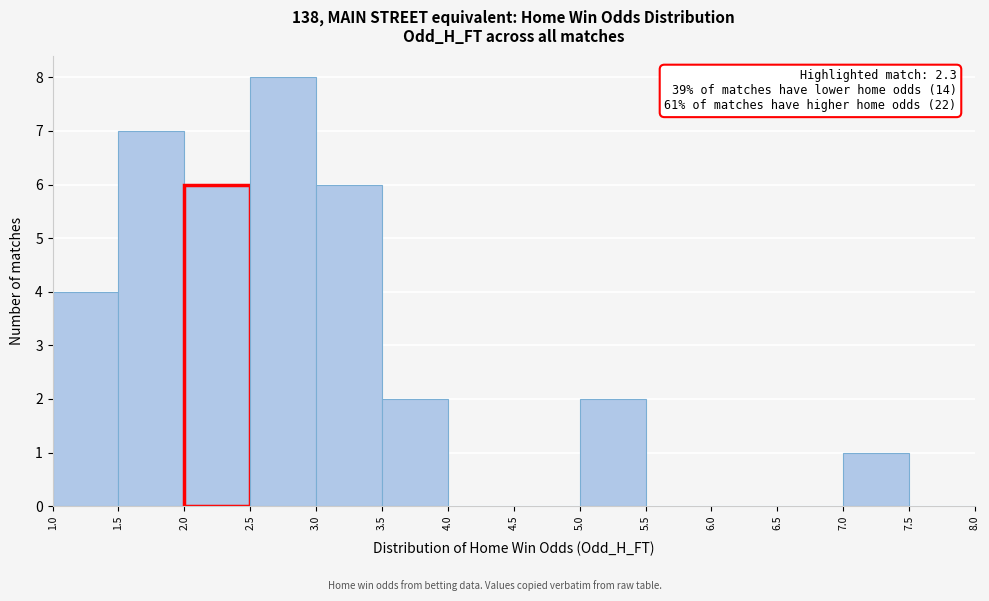

Over which range of the x-axis is the bar tallest?

2.5 to 3.0